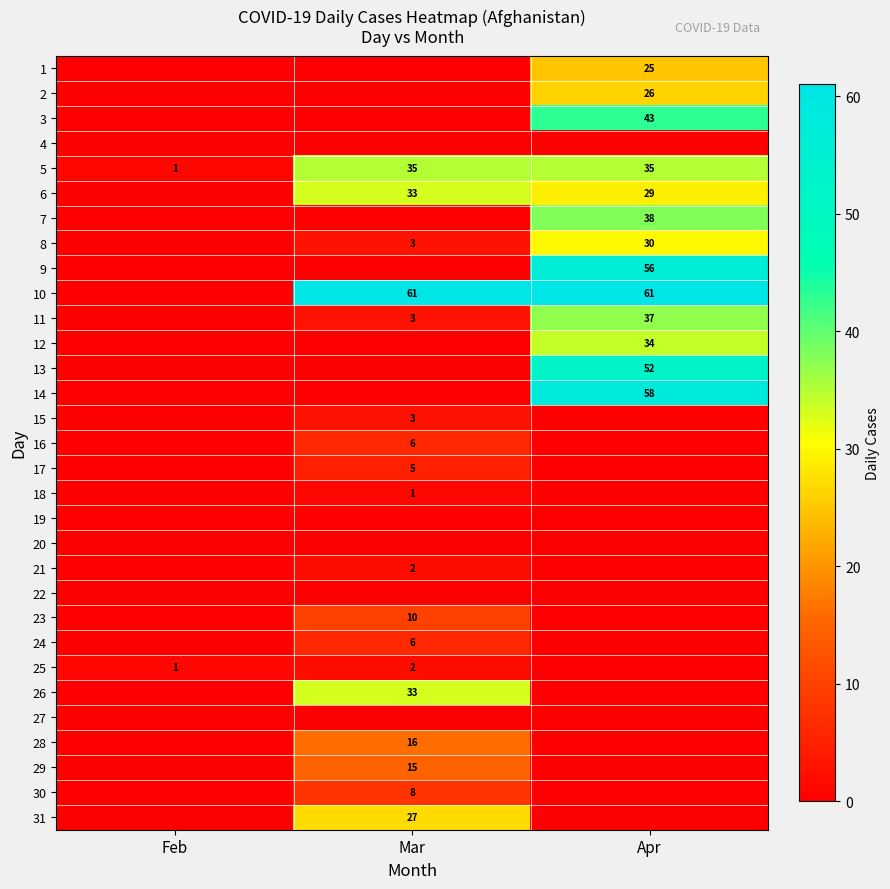

What is the sum of all 5 values?

71